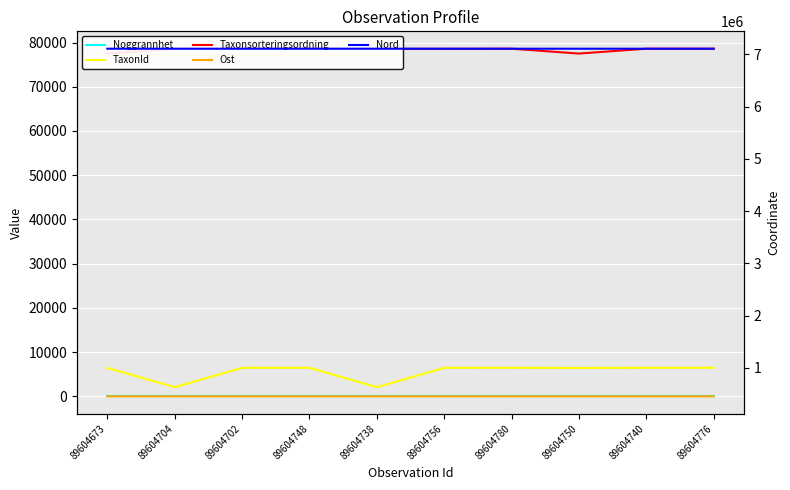

Which series has the largest total across all categories?

Nord